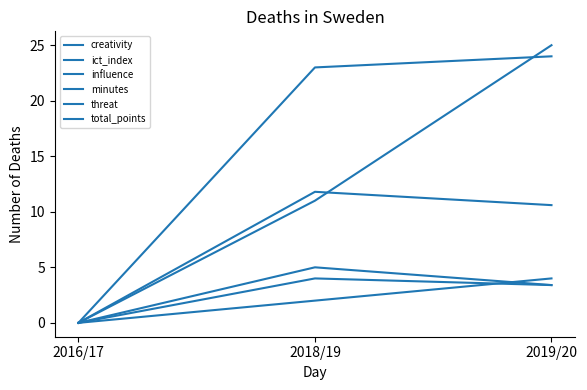

How many lines are shown in the chart?

6